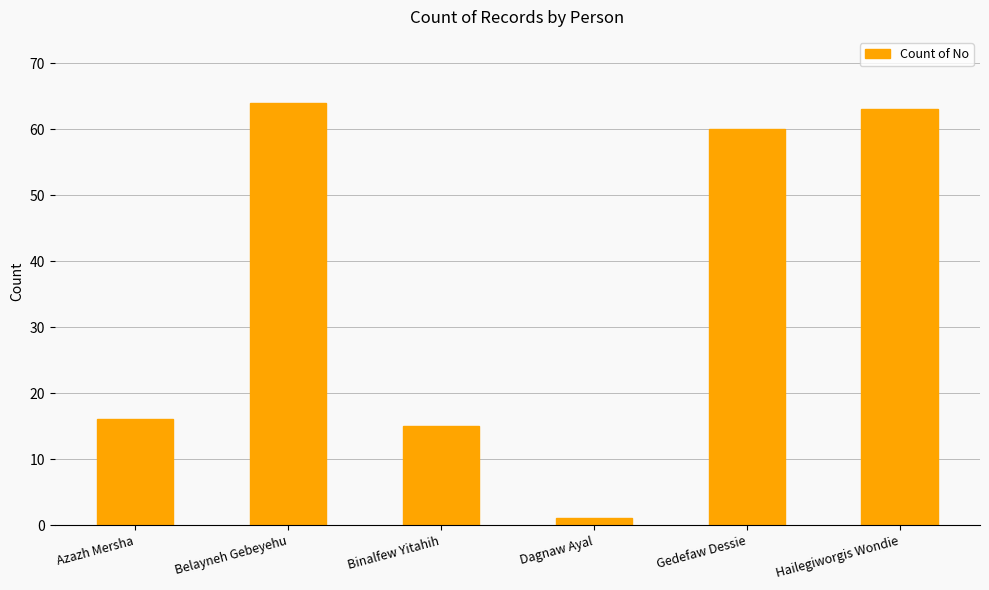

At which label is the value closest to 32?

Azazh Mersha